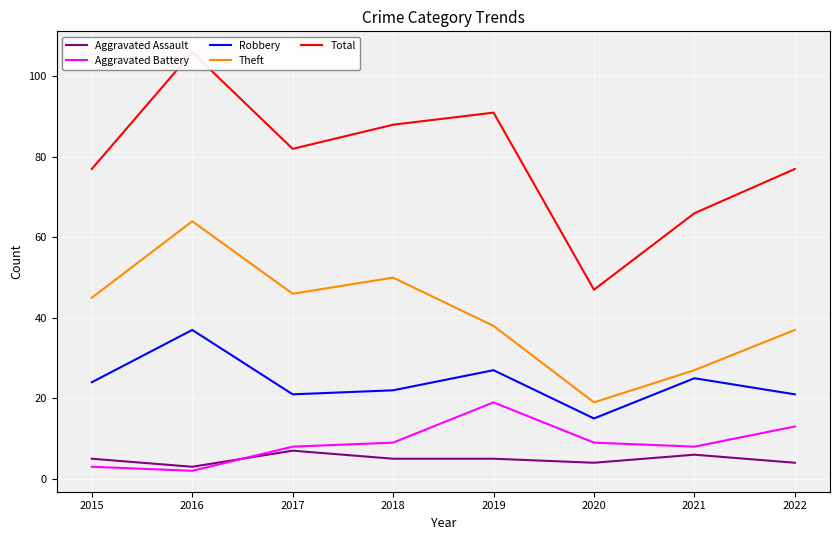

Which series has the widest spread of values?

Total